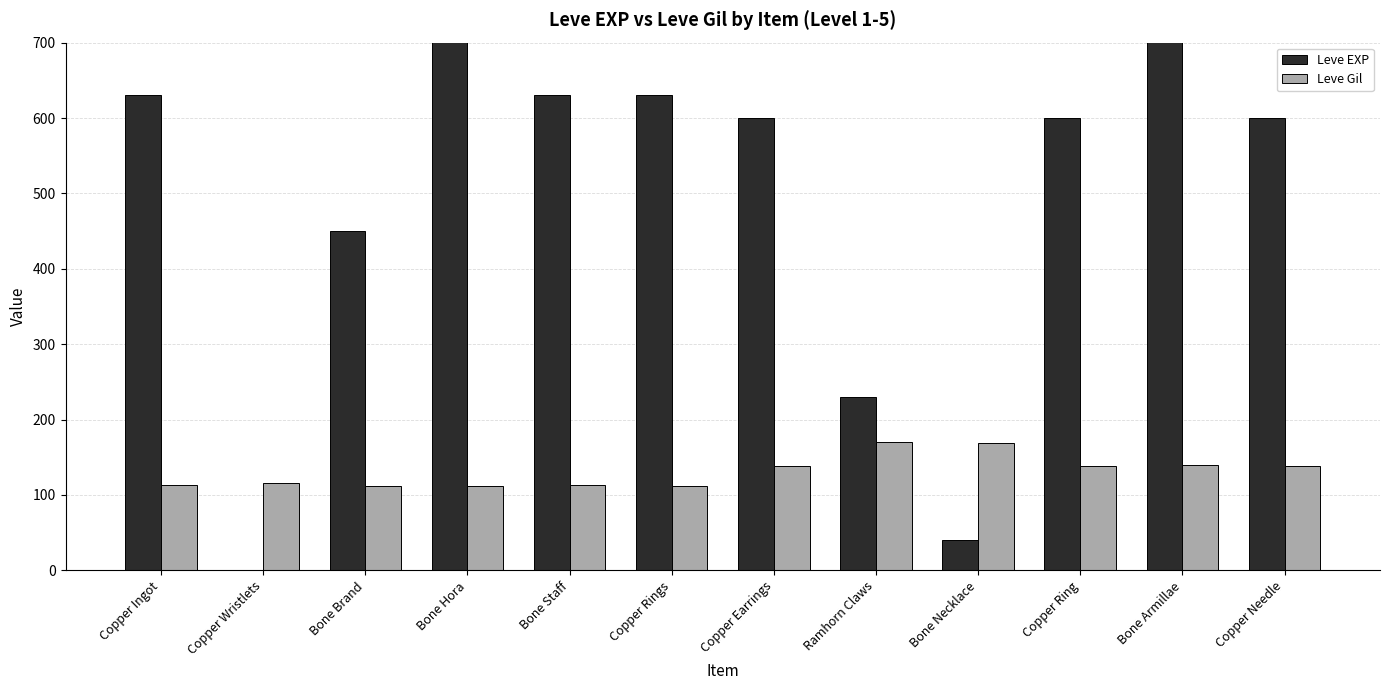

What is the maximum value shown in the chart?

980